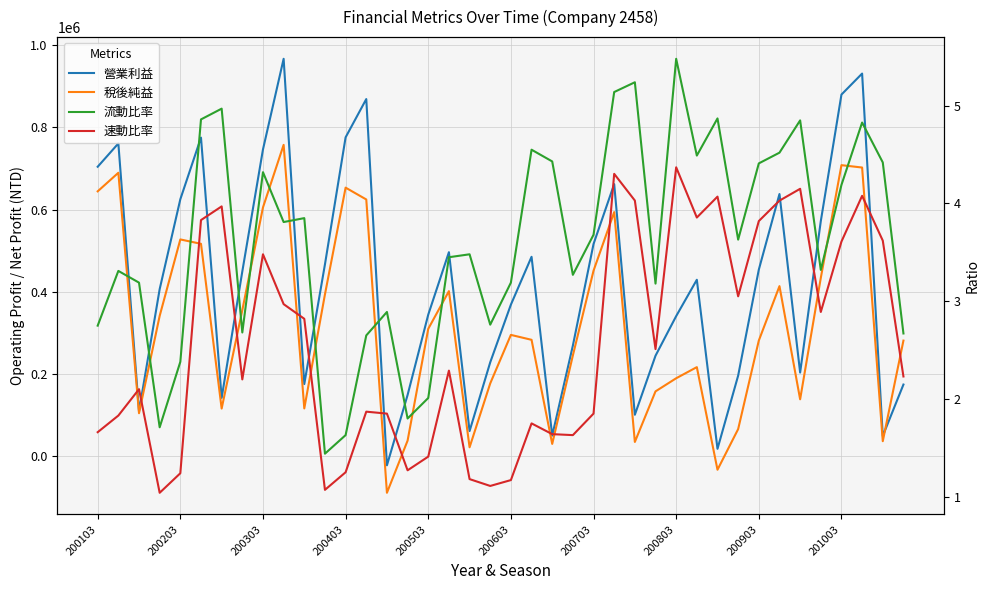

True or false: 流動比率 has a value of 1.8 at 17.

False